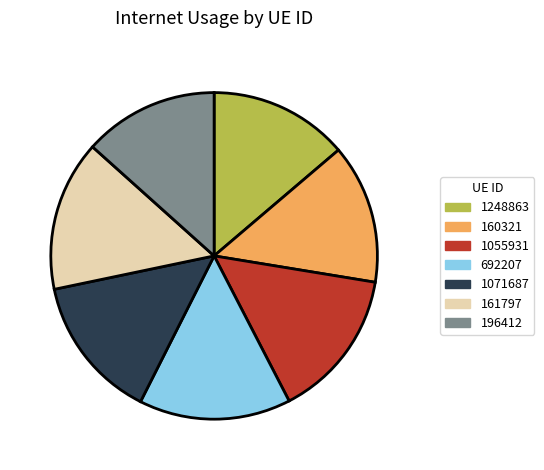

Is 1248863 the majority of the pie?

No